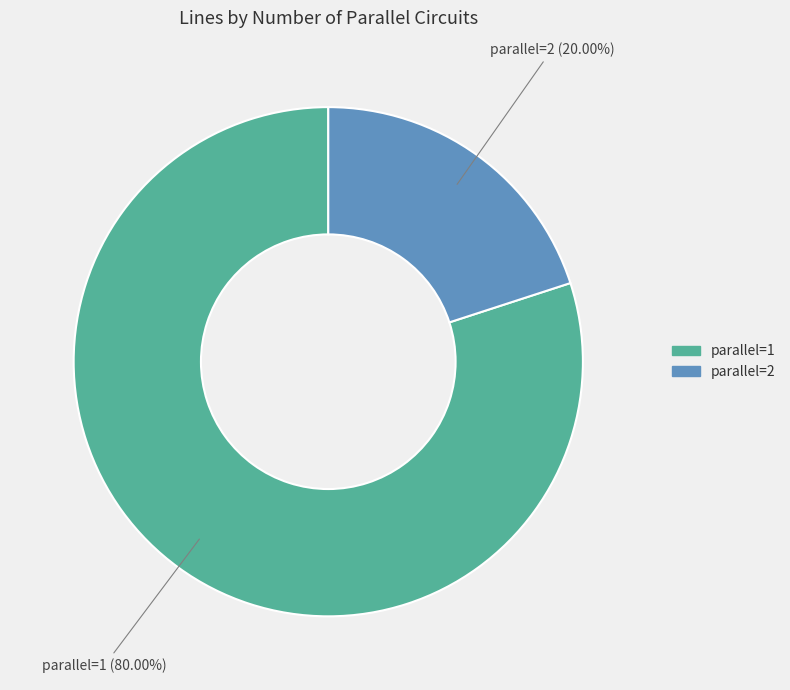

Combined, what portion of the pie is parallel=2 and parallel=1?

100.0%